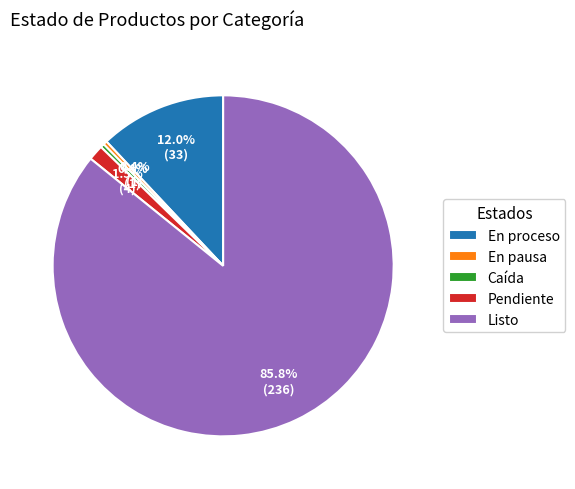

How many segments does this pie chart have?

5